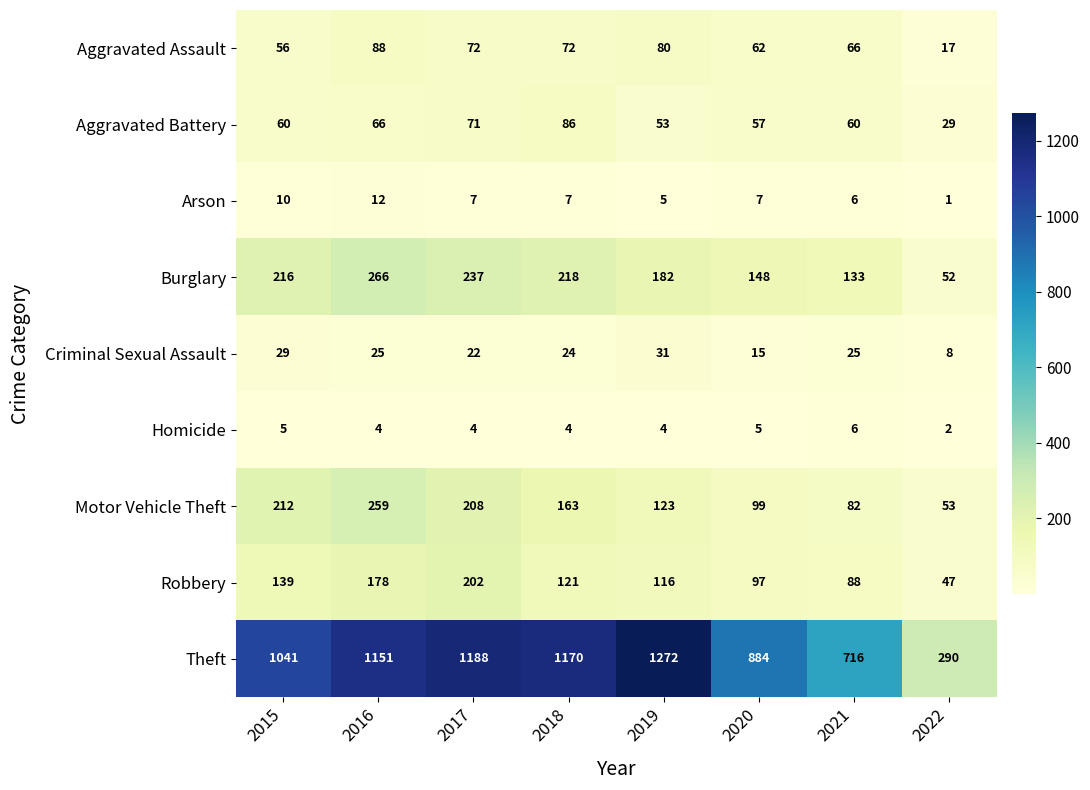

Is it true that Theft equals 390 at 2022?

False